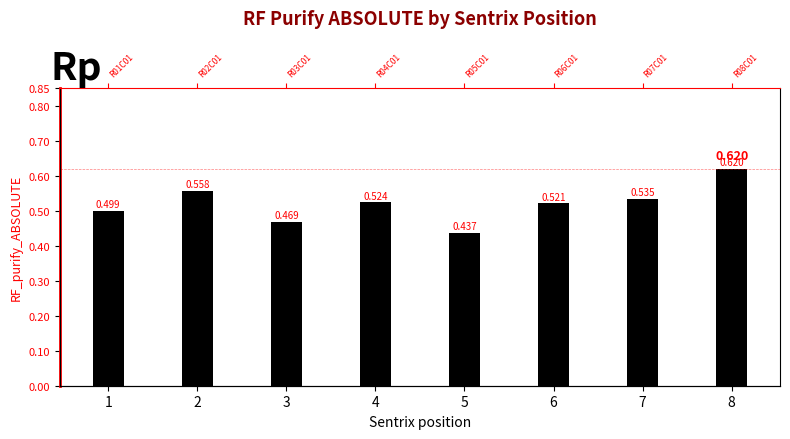

How many values are between 0 and 1?

8